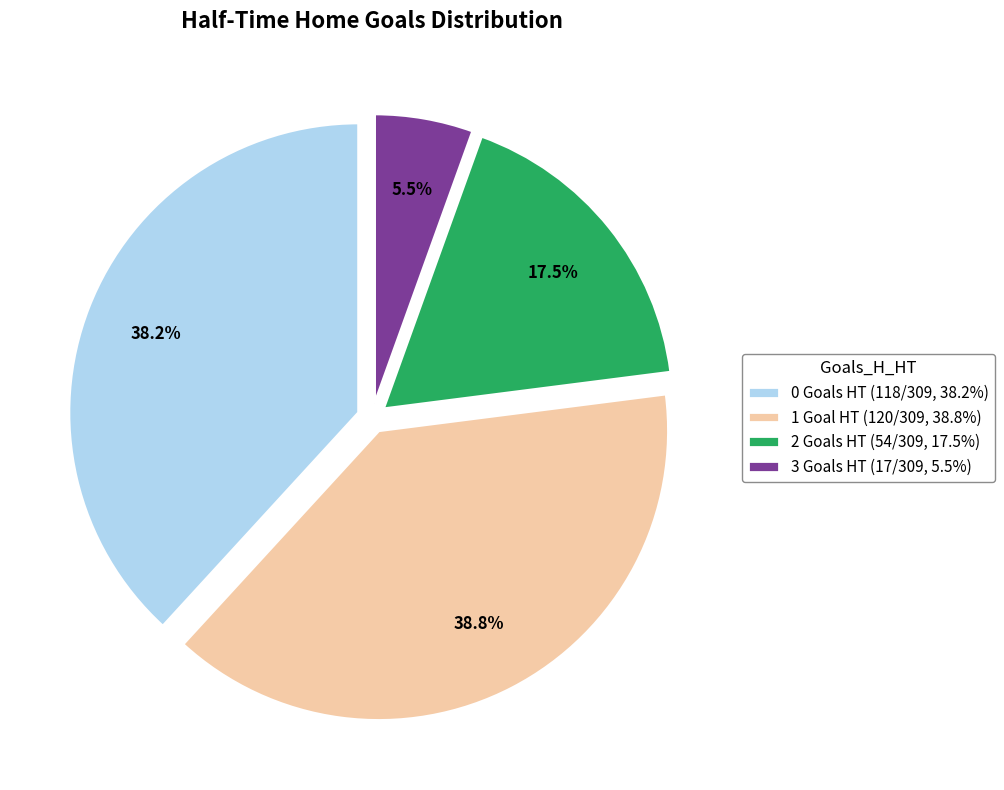

True or false: 3 accounts for 1% of the total.

False